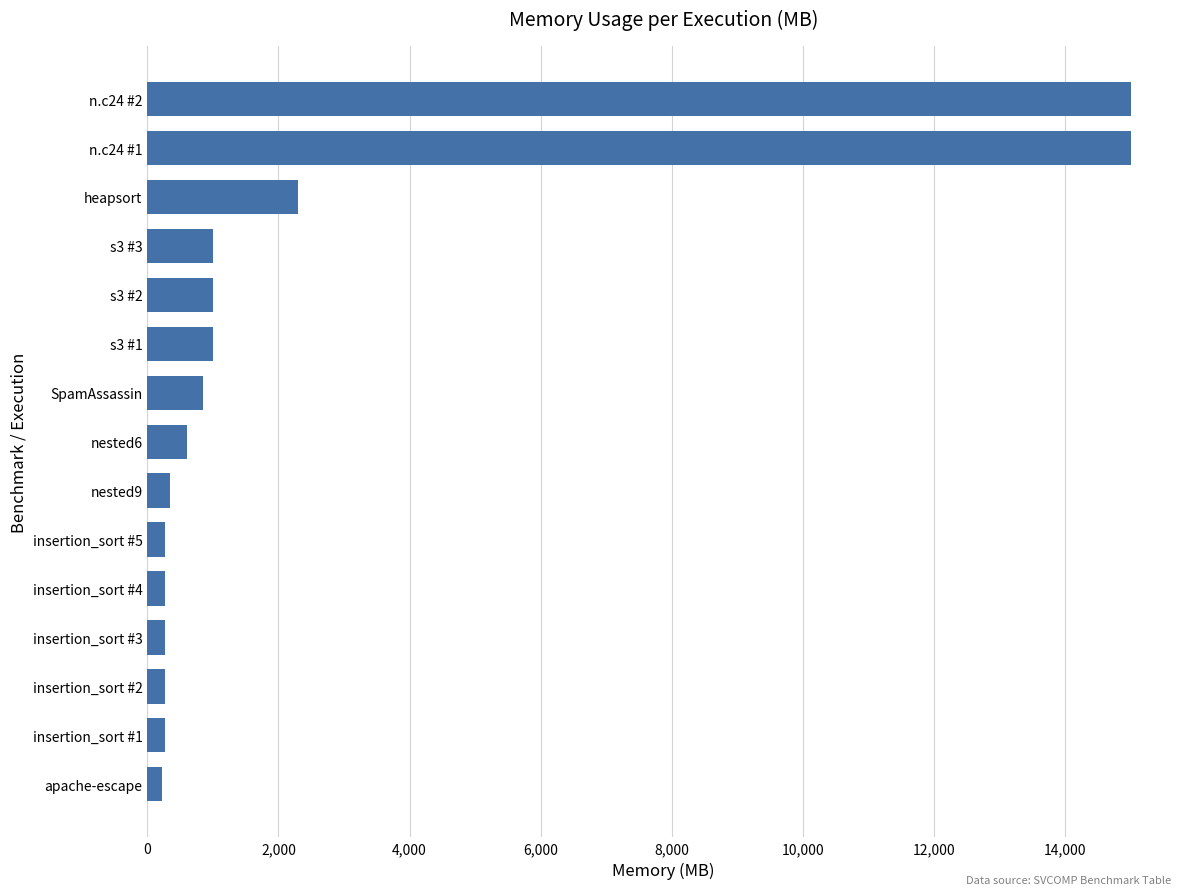

What is the difference between the second highest and minimum values?

14770